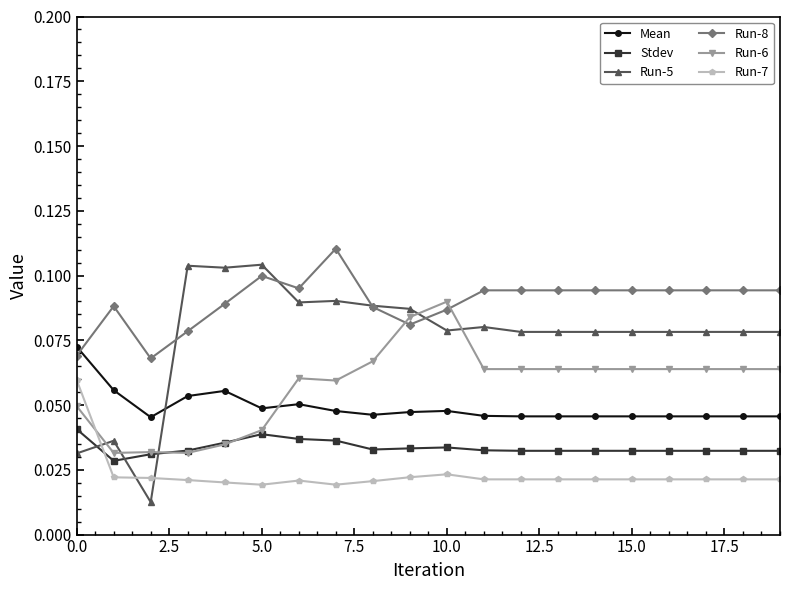

Which series ends up on top after the final intersection of Run-8 and Run-6?

Run-8